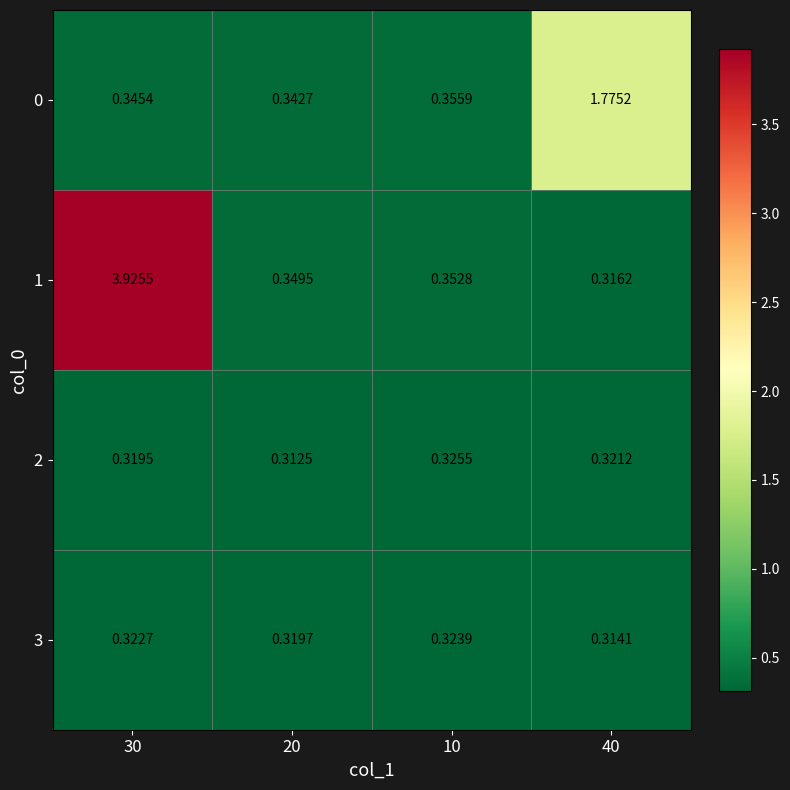

Is the value of 1 at 30 greater than the value of 3 at 30?

Yes